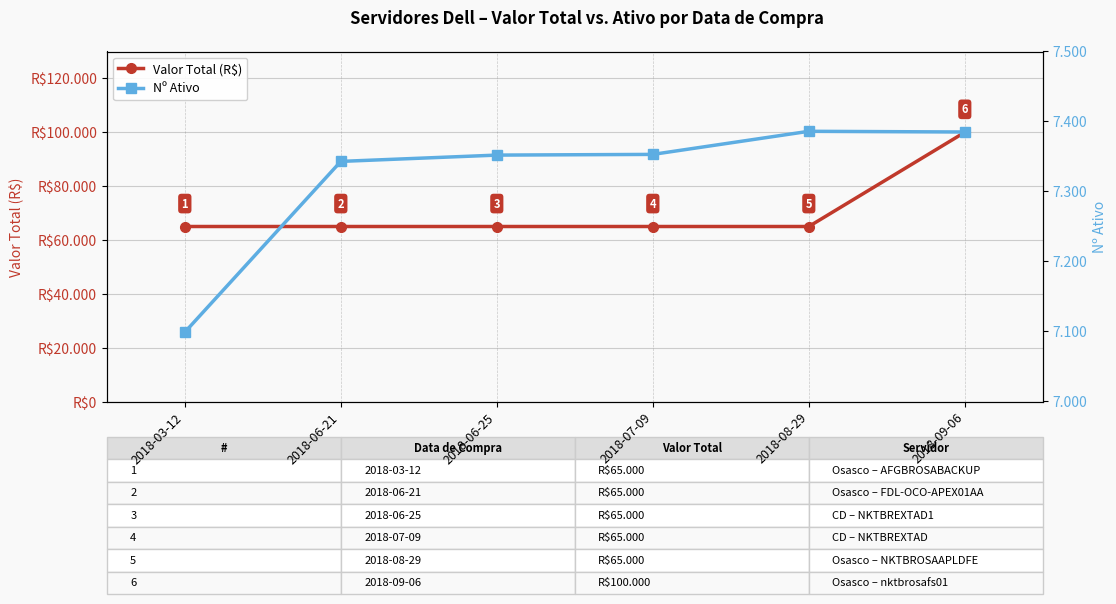

What is the sum of all Nº Ativo values?

43918